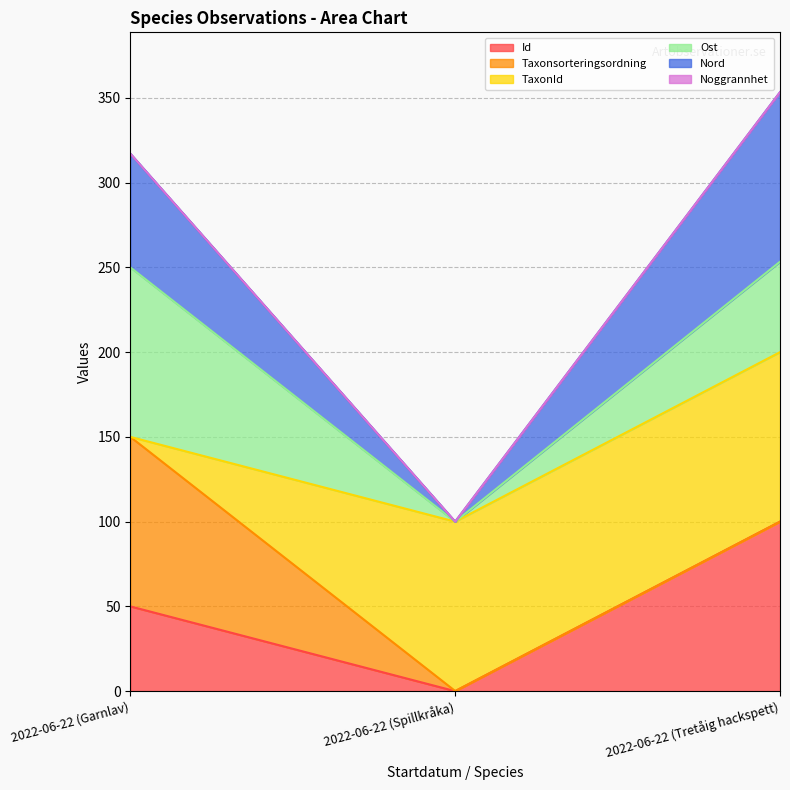

At which label does Id reach its minimum?

2022-06-22 (Spillkråka)